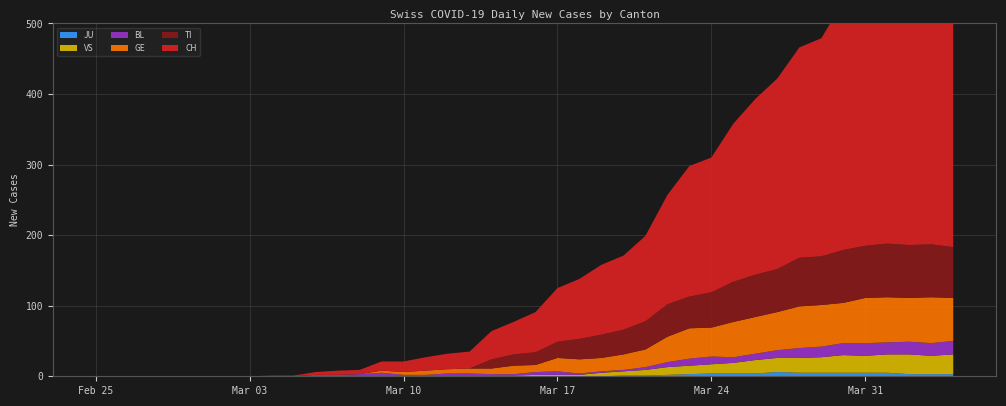

Reading right to left, transcribe all the data shown in this chart.

CH: 416	412	408	404	375	352	309	298	270	249	224	191	185	155	121	105	99	85	76	57	46	40	24	22	19	15	13	6	6	4	1	1	0	0	0	0	0	0	0	0
TI: 72	75	75	76	74	75	69	69	61	60	57	50	45	46	40	35	33	29	23	18	16	13	0	0	0	0	0	0	0	0	0	0	0	0	0	0	0	0	0	0
GE: 61	65	62	64	64	57	59	59	54	52	50	41	43	36	25	22	19	20	19	10	12	8	7	6	6	4	3	0	0	0	0	0	0	0	0	0	0	0	0	0
BL: 19	18	18	17	18	17	15	14	11	9	8	11	10	7	4	2	2	2	5	4	2	2	3	3	1	1	4	2	2	2	0	0	0	0	0	0	0	0	0	0
VS: 28	26	28	26	24	25	22	21	20	19	15	13	12	11	8	6	5	2	2	2	1	1	1	1	1	1	1	1	0	0	0	0	0	0	0	0	0	0	0	0
JU: 3	3	3	5	5	5	5	5	6	4	4	4	3	2	1	1	0	0	0	0	0	0	0	0	0	0	0	0	0	0	0	0	0	0	0	0	0	0	0	0